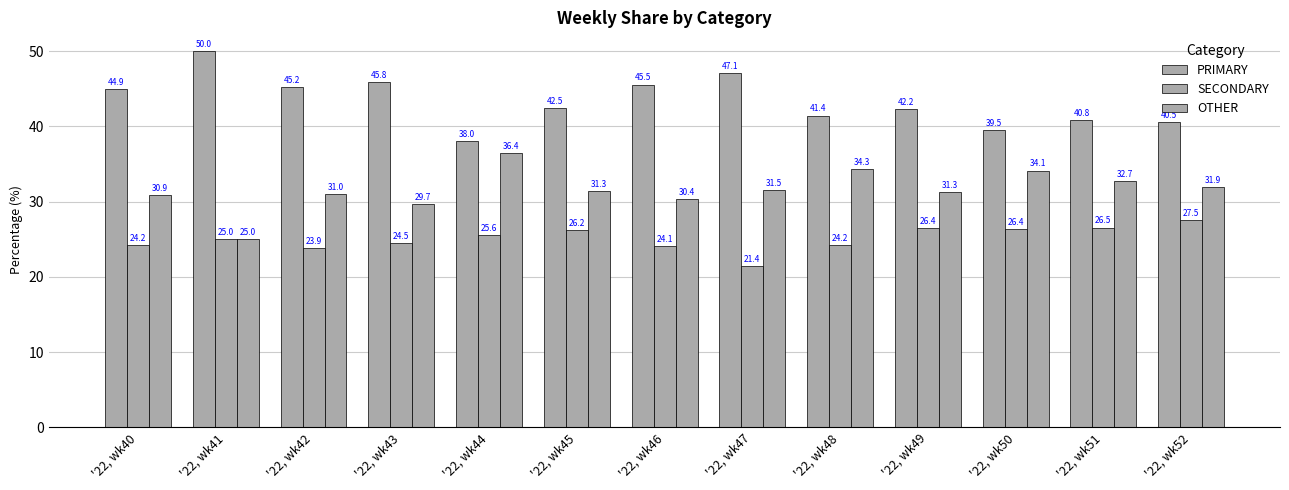

Which series has the largest total across all categories?

PRIMARY